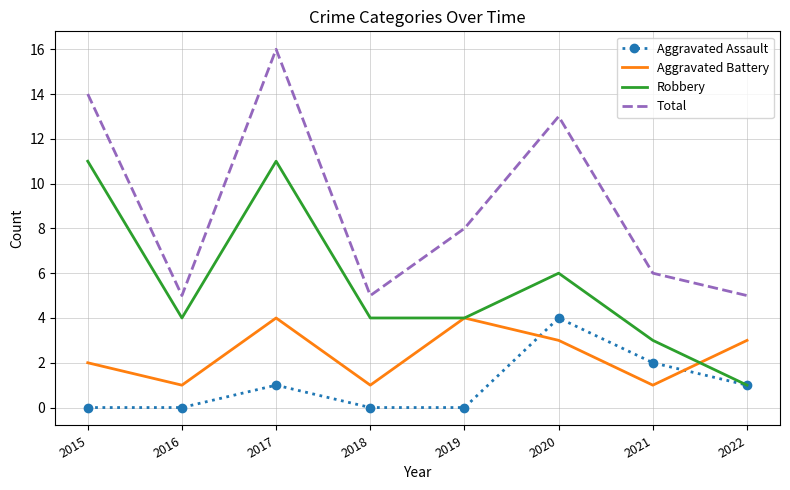

True or false: Aggravated Assault and Total intersect in this chart.

False